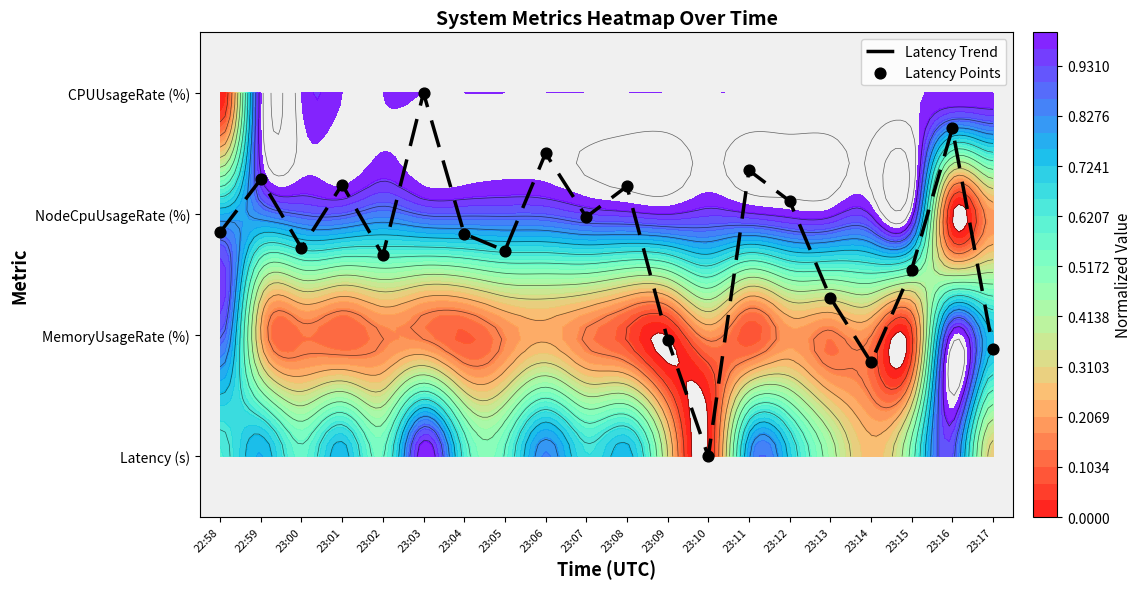

Which has a higher value, 23:04 or 22:59?

22:59